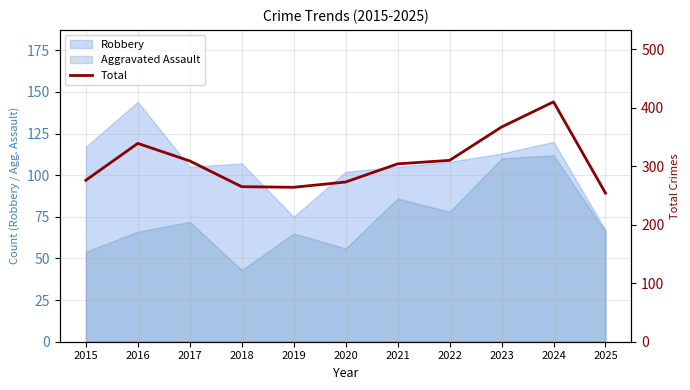

How many data points are less than 304?

5